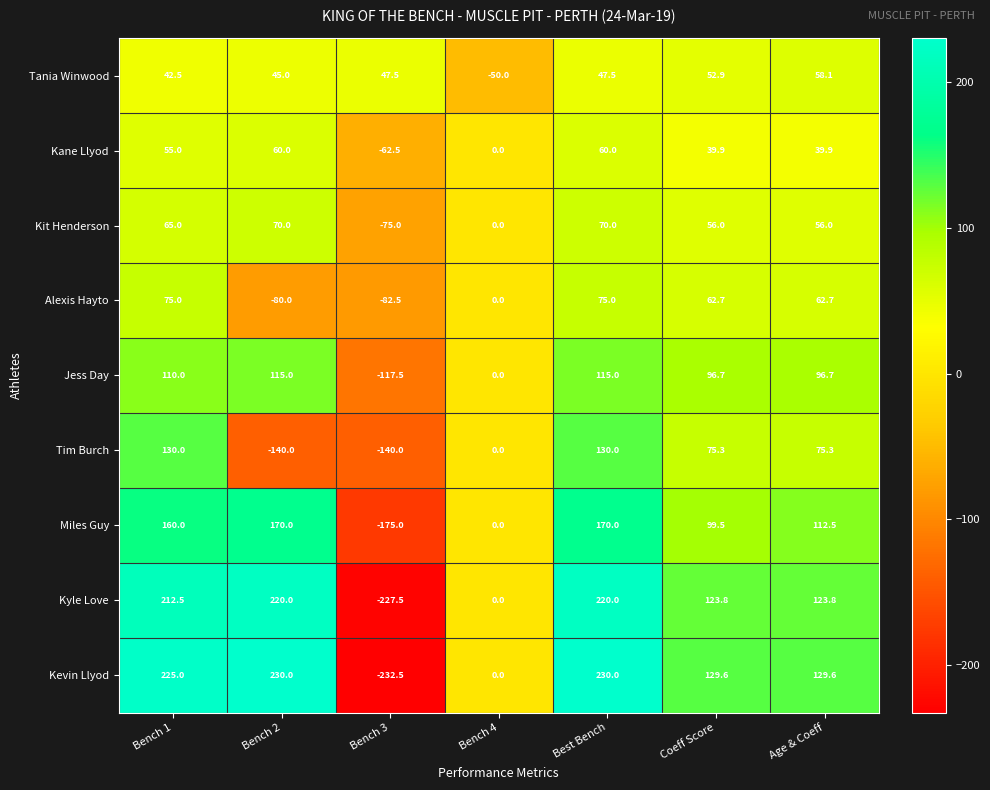

What is the difference between the highest and lowest values at Bench 1?

182.5